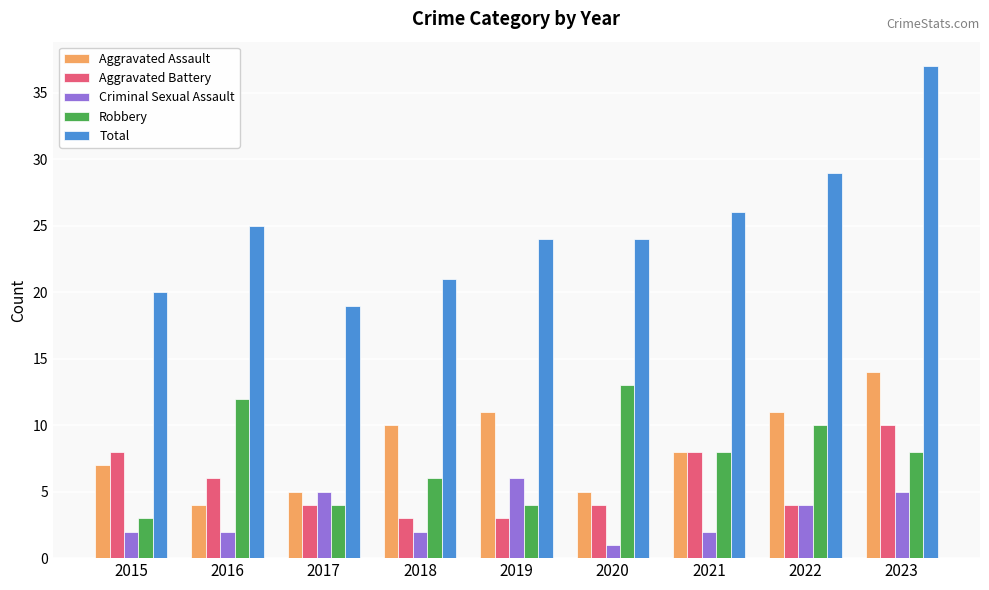

Which series has the largest range (max minus min)?

Total